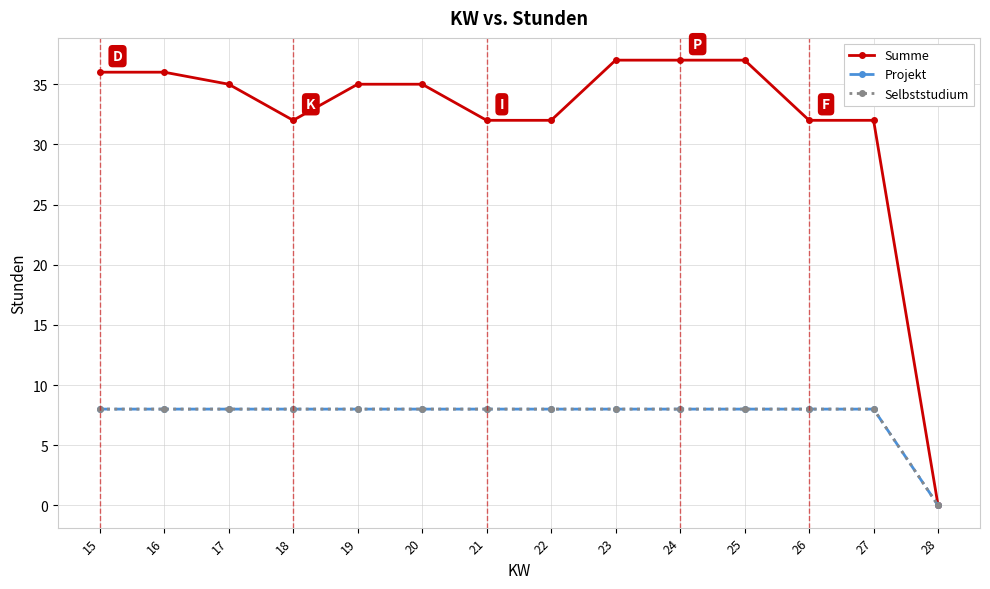

At which category does the chart reach its minimum across all series?

28